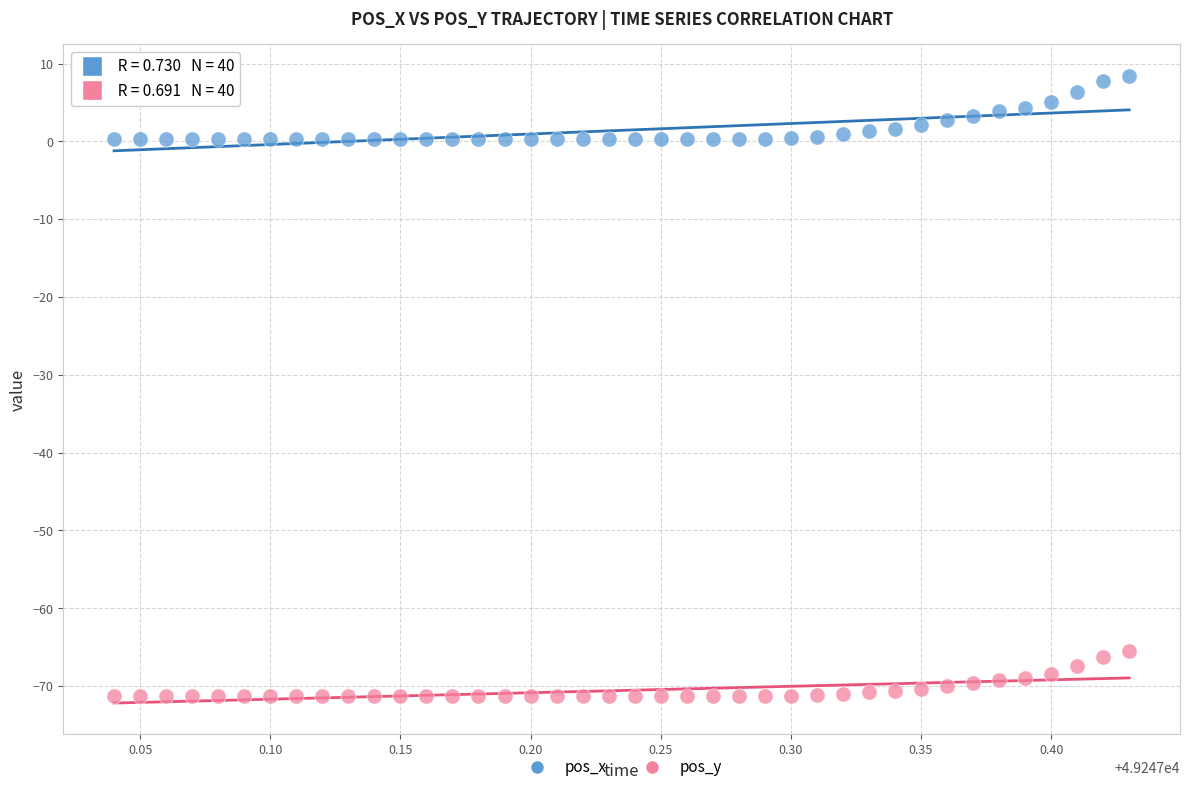

Which series contains the highest Y value?

pos_x